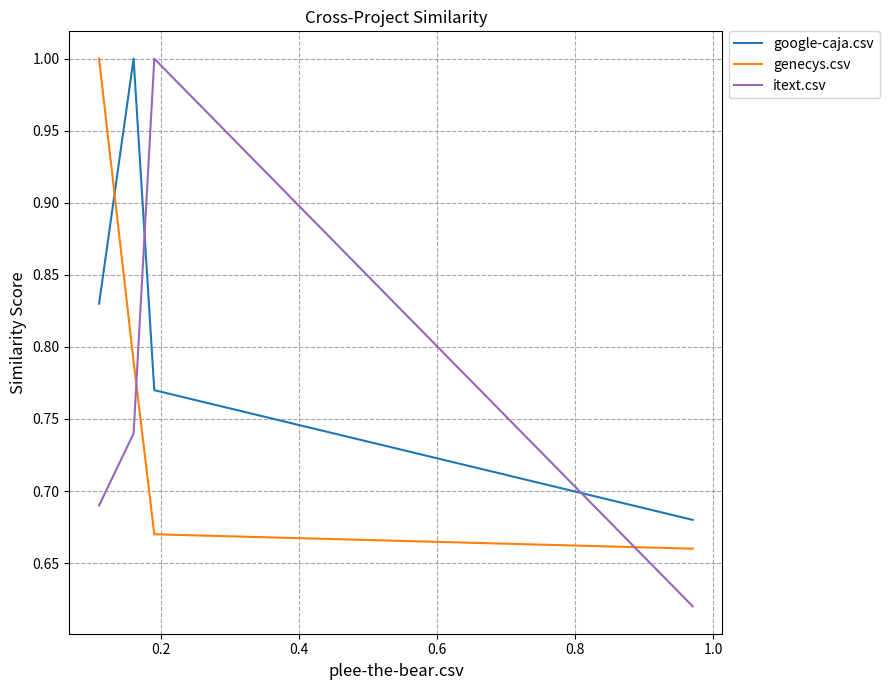

Which series has the largest range (max minus min)?

itext.csv